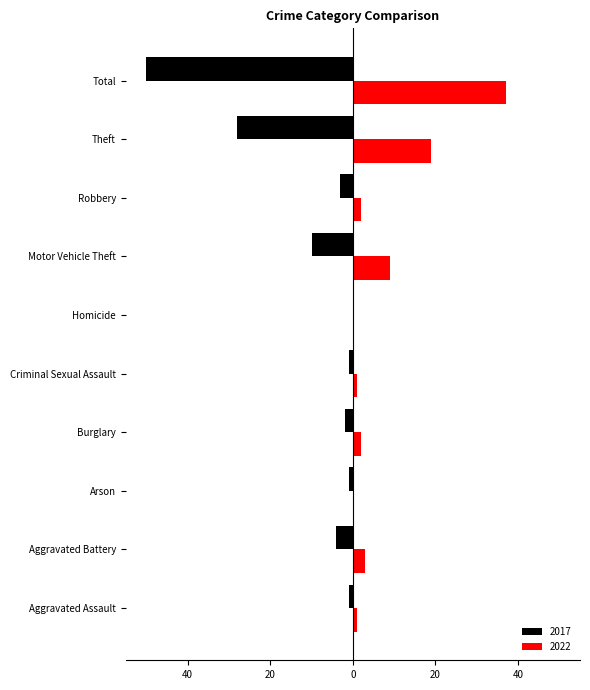

What is the average value of the 2022 series?

7